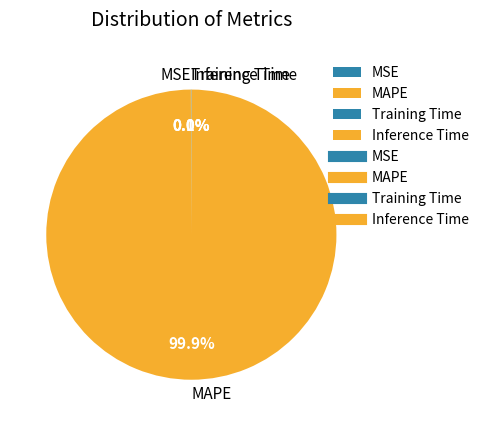

To the nearest percent, what is the average slice percentage?

25%